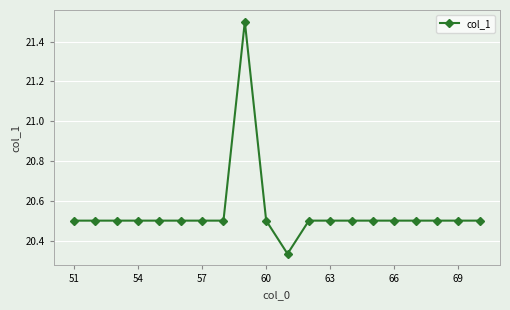

What is the value of the 1st point from the left?

20.5